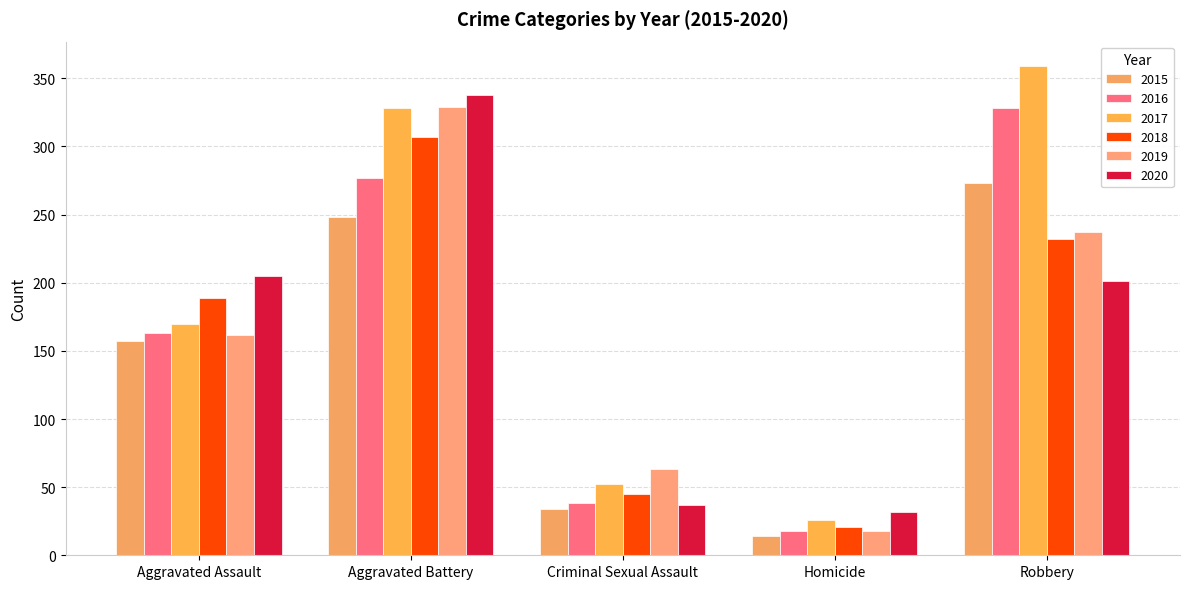

Which series has the widest spread of values?

2017